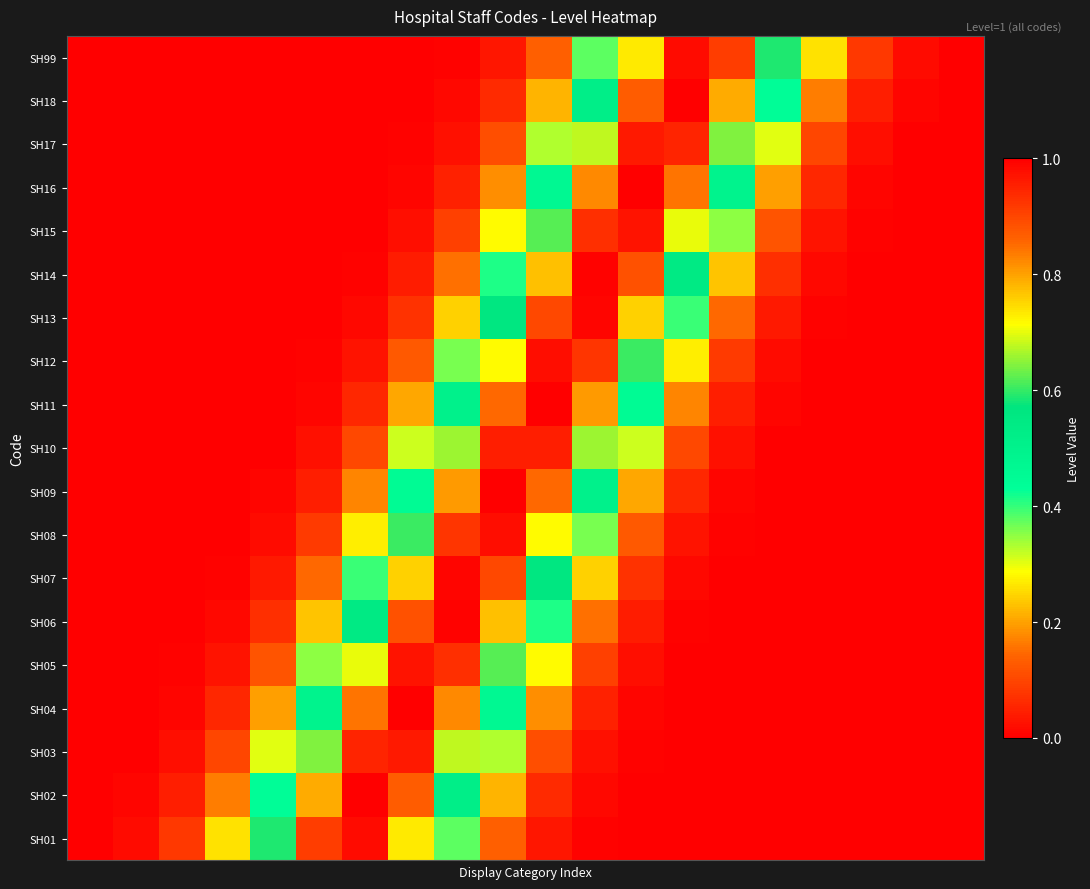

How many distinct data groups are displayed?

19